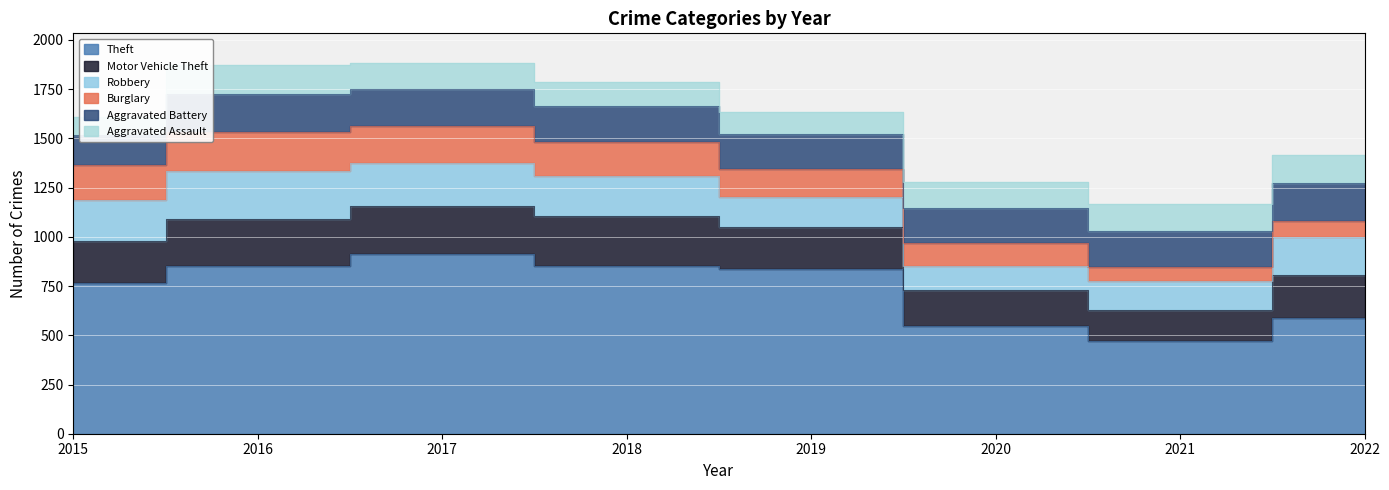

In Burglary, how many points are lower than both neighbors (excluding endpoints)?

1